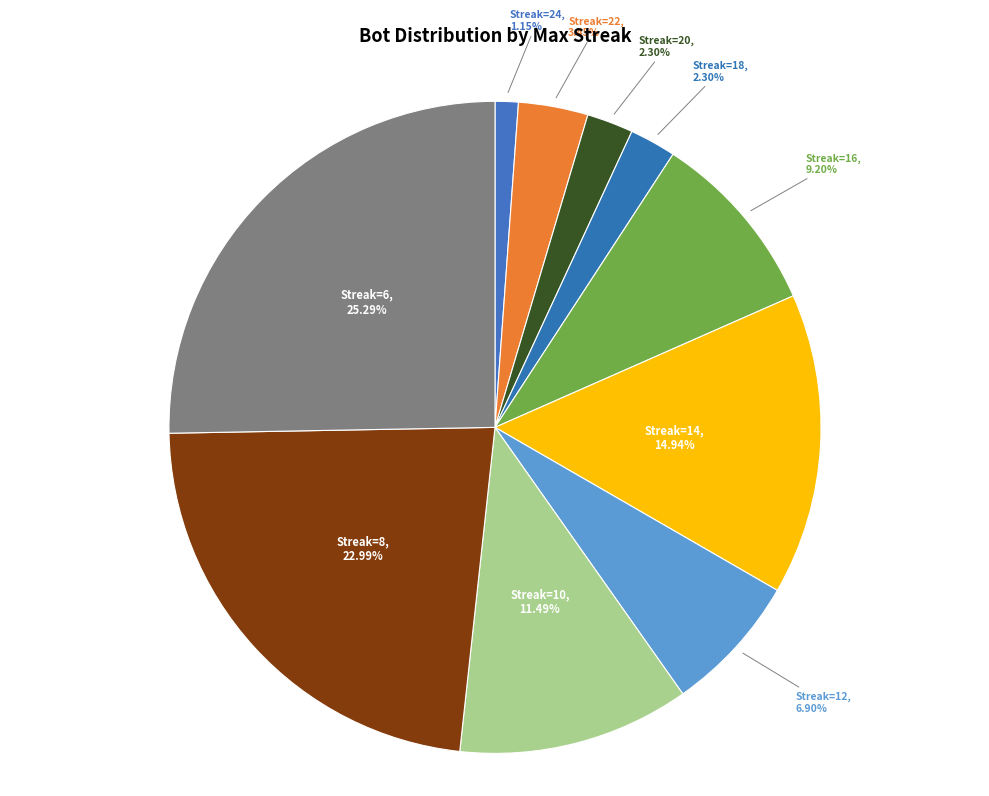

Which slice is the largest?

6